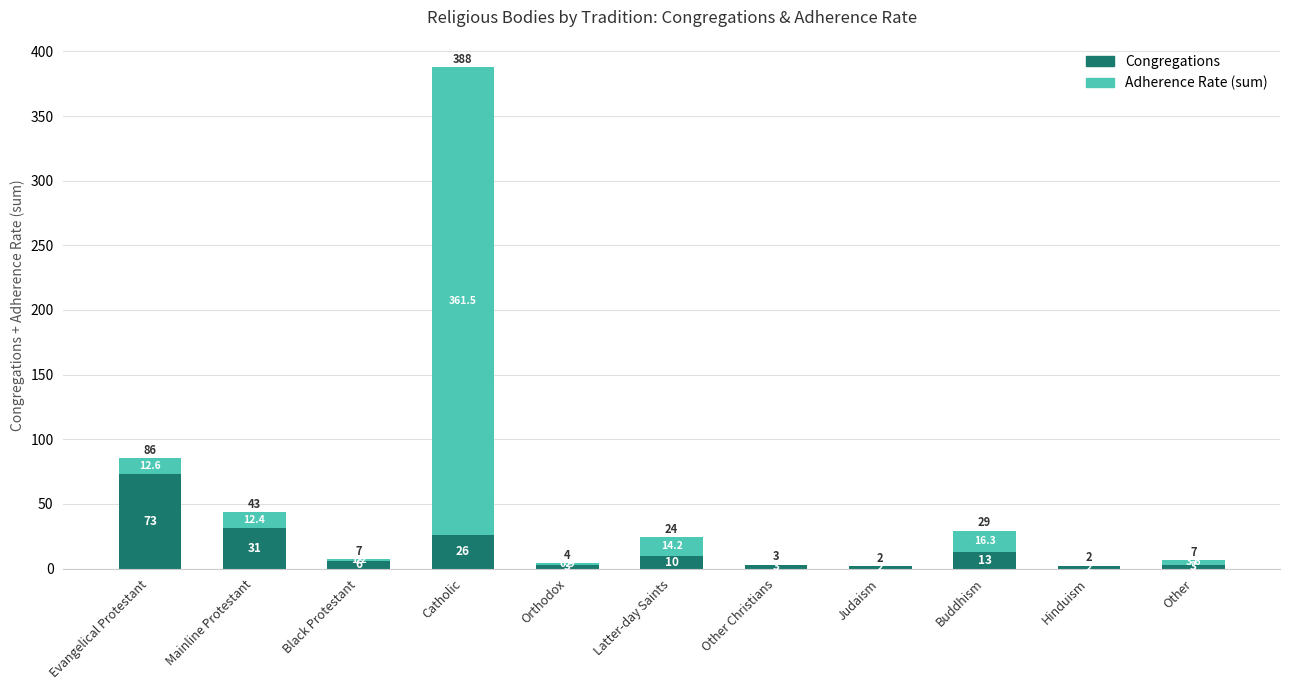

What are all the series names shown in the legend?

Congregations, Adherence Rate (sum)